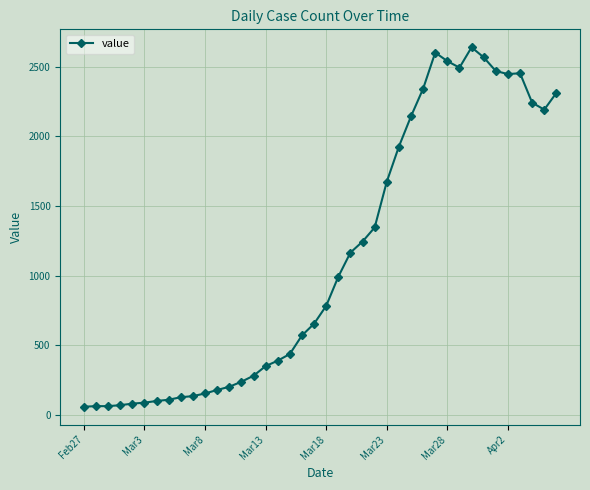

What is the smallest value displayed?

61